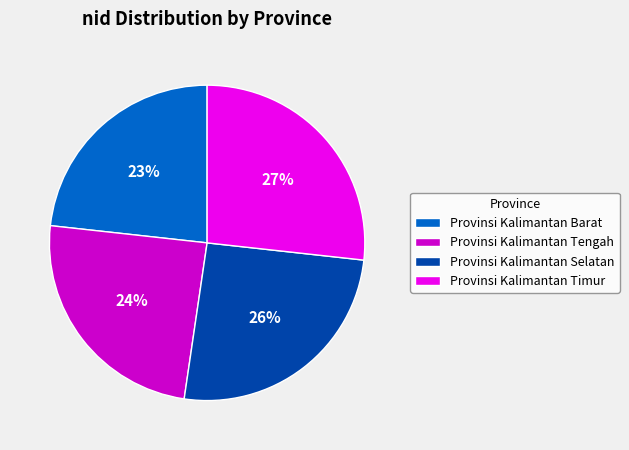

The Provinsi Kalimantan Barat slice represents 14% of the pie. True or false?

False